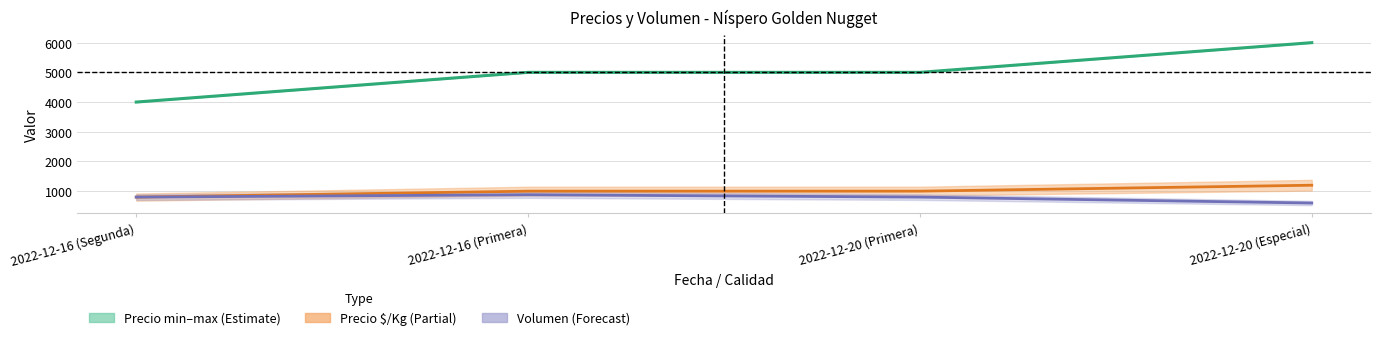

Reading left to right, extract all data points from this chart.

Precio promedio ponderado: 2022-12-16 (Segunda)=4000	2022-12-16 (Primera)=5000	2022-12-20 (Primera)=5000	2022-12-20 (Especial)=6000
Precio $/Kg: 2022-12-16 (Segunda)=800	2022-12-16 (Primera)=1000	2022-12-20 (Primera)=1000	2022-12-20 (Especial)=1200
Volumen (×4): 2022-12-16 (Segunda)=800	2022-12-16 (Primera)=880	2022-12-20 (Primera)=800	2022-12-20 (Especial)=600